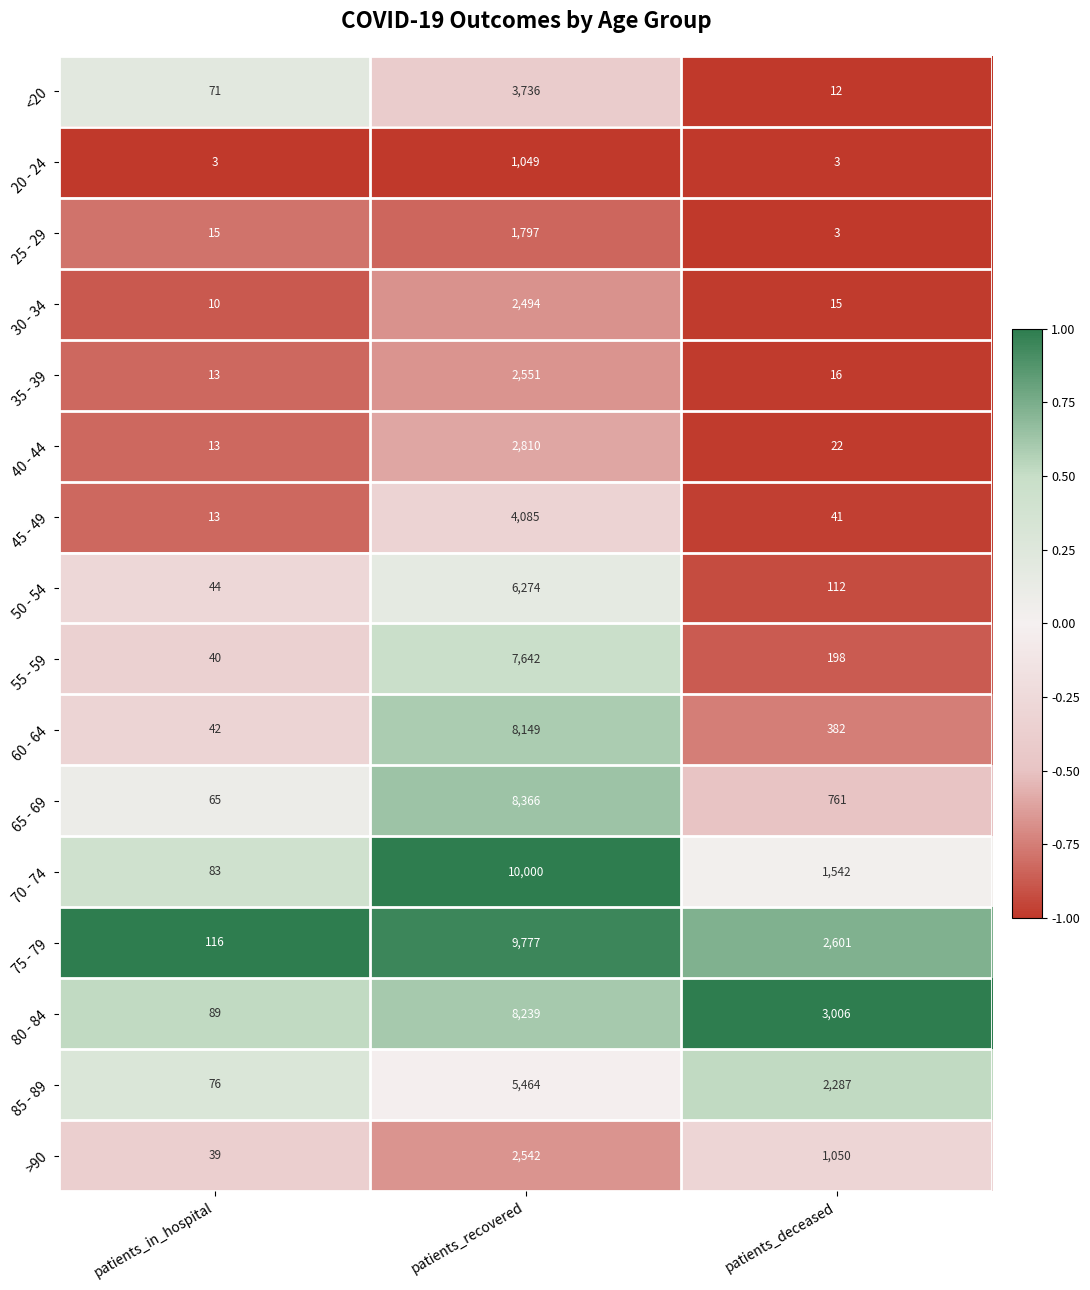

What is the difference between the 70 - 74 values at patients_recovered and patients_in_hospital?

9917